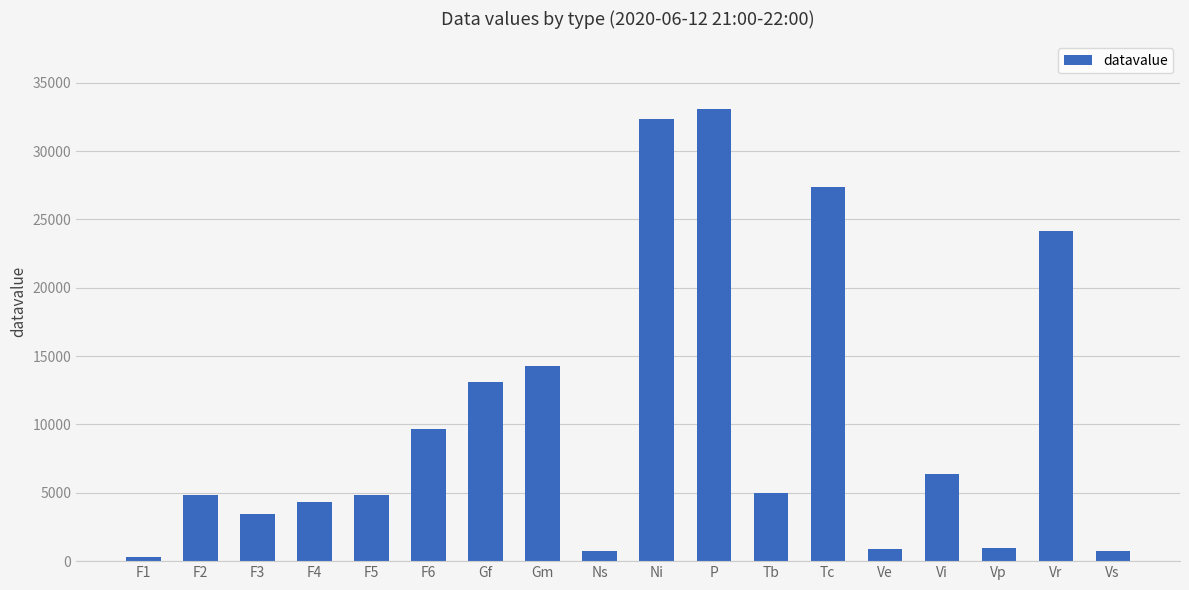

Are the bars grouped side by side (vs. stacked)?

No